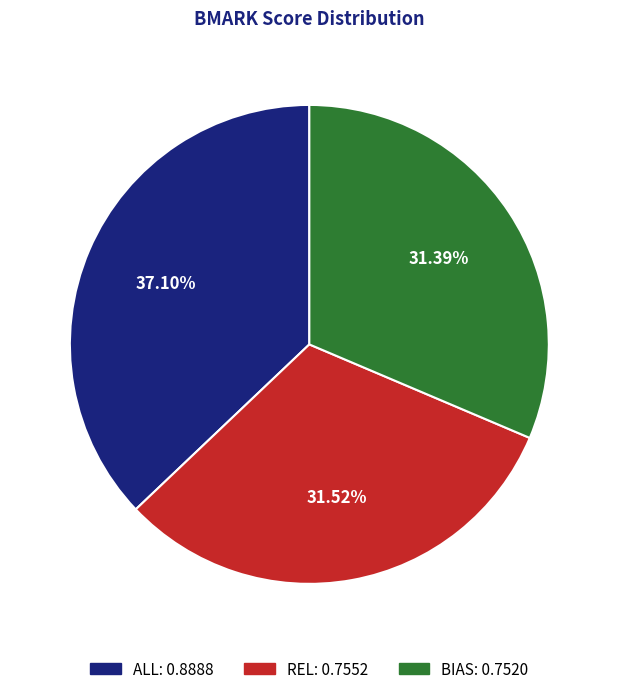

What percentage is the REL slice, to the nearest percent?

32%